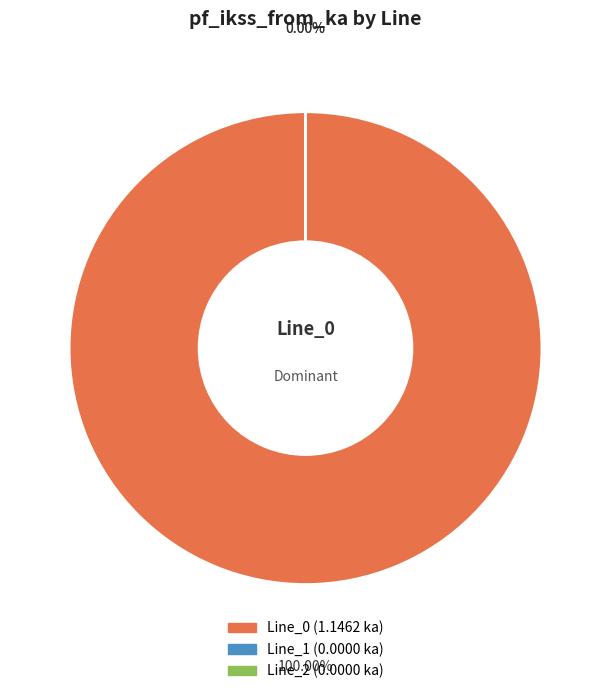

To the nearest percent, what is the average slice percentage?

33%